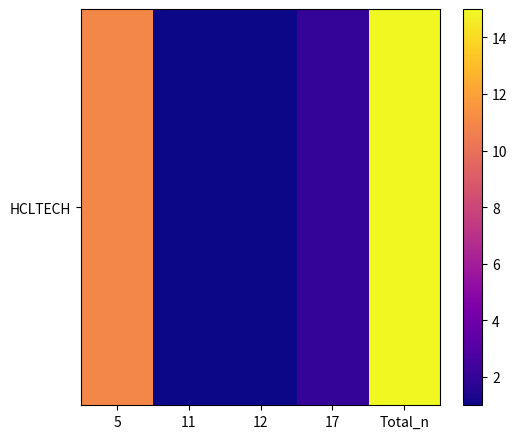

Where does the data first go above 2?

5